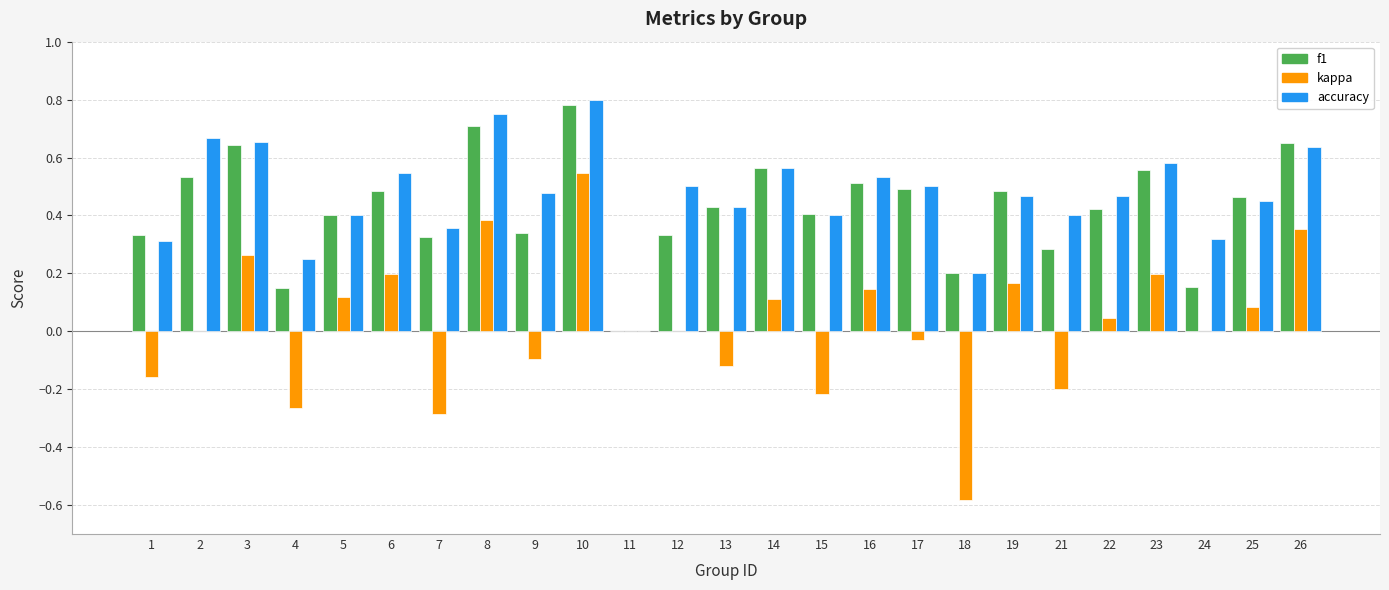

The value of f1 at 21 is 0.3. True or false?

True